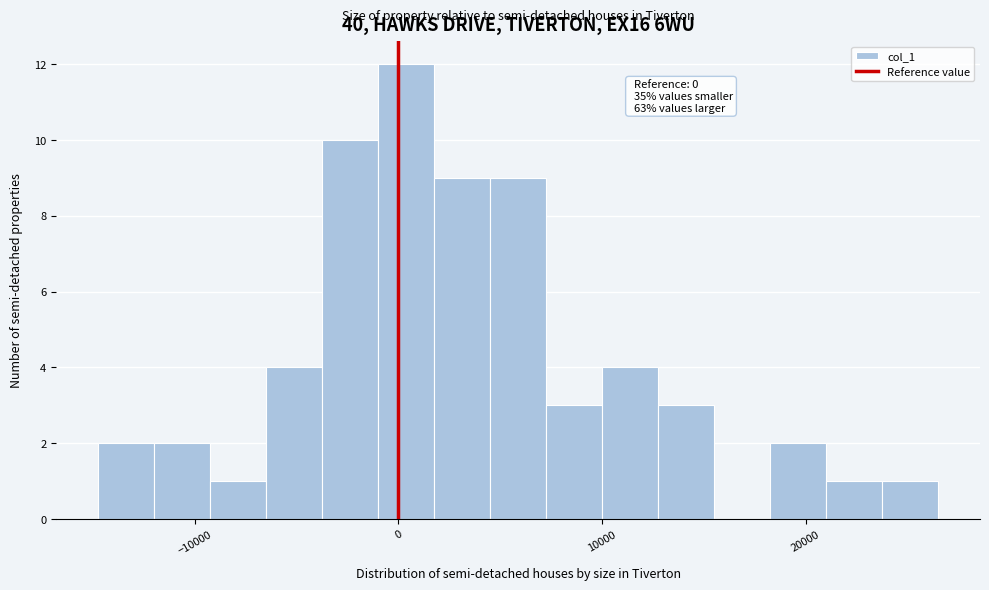

Read against the x-axis, roughly where is the centre of the tallest bar?

0